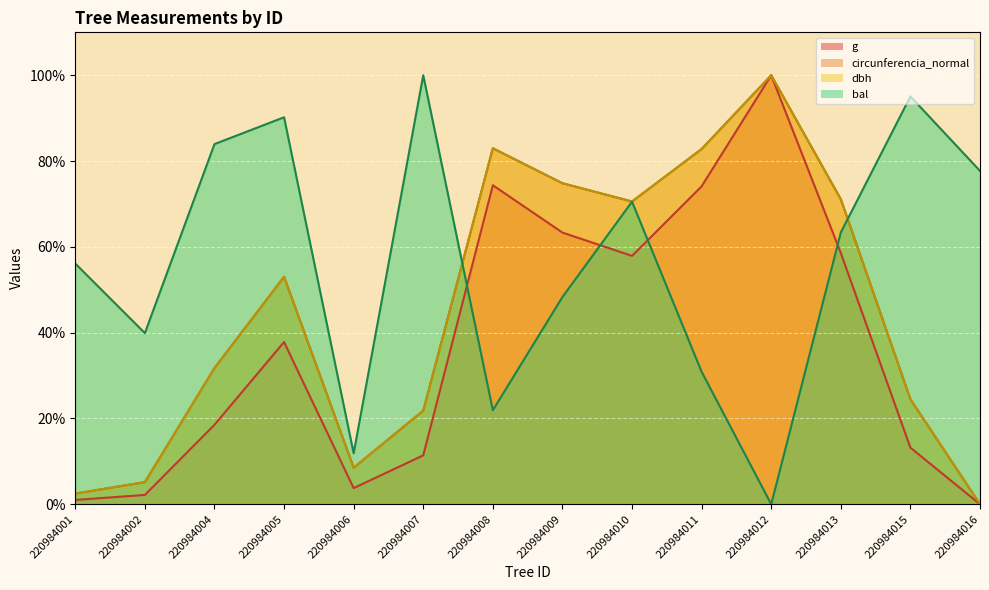

Reading left to right, list all the values displayed in this chart.

dbh: 220984001=2.5	220984002=5.1	220984004=31.7	220984005=53.0	220984006=8.5	220984007=21.8	220984008=83.0	220984009=74.8	220984010=70.6	220984011=82.8	220984012=100.0	220984013=71.1	220984015=24.5	220984016=0.0
g: 220984001=1.0	220984002=2.2	220984004=18.5	220984005=37.8	220984006=3.8	220984007=11.4	220984008=74.4	220984009=63.3	220984010=57.9	220984011=74.1	220984012=100.0	220984013=58.6	220984015=13.2	220984016=0.0
bal: 220984001=56.1	220984002=39.9	220984004=84.0	220984005=90.2	220984006=11.9	220984007=100.0	220984008=21.9	220984009=48.3	220984010=70.5	220984011=30.9	220984012=0.0	220984013=63.3	220984015=95.1	220984016=77.7
circunferencia_normal: 220984001=2.5	220984002=5.1	220984004=31.7	220984005=53.0	220984006=8.5	220984007=21.8	220984008=83.0	220984009=74.8	220984010=70.6	220984011=82.8	220984012=100.0	220984013=71.1	220984015=24.5	220984016=0.0